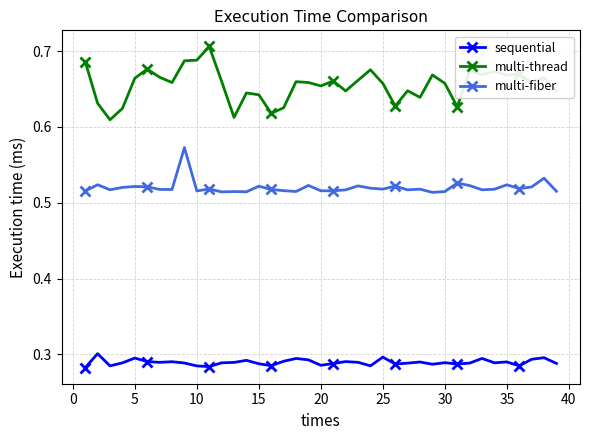

List the series in order of their overall mean, highest first.

multi-thread, multi-fiber, sequential